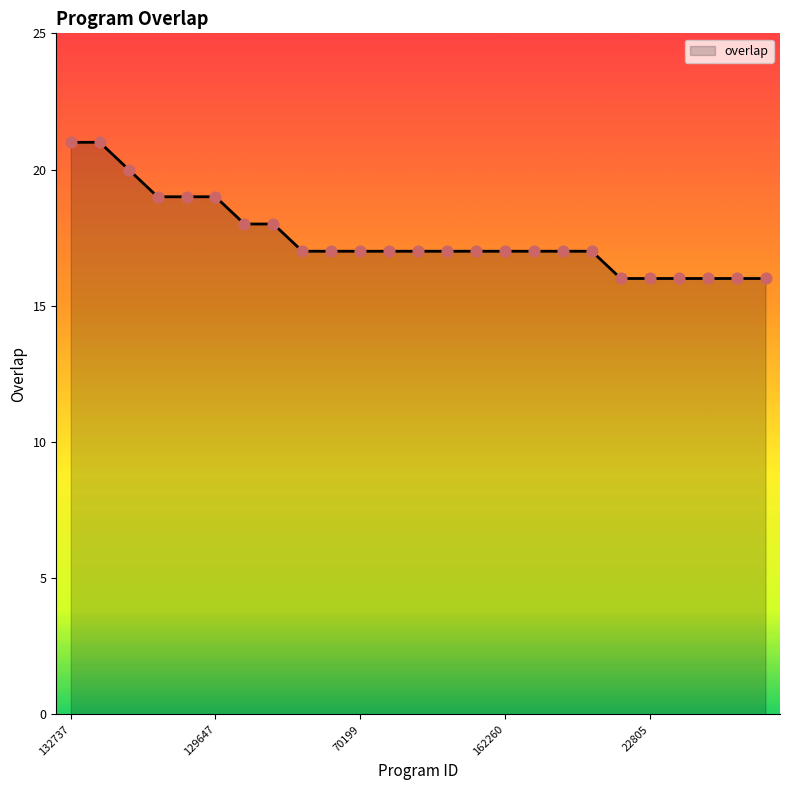

What is the greatest value displayed?

21